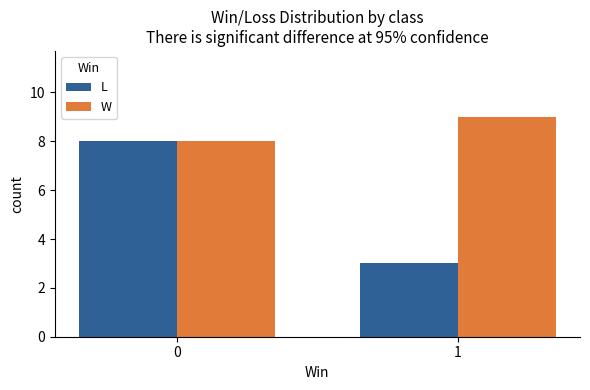

How many L values are between 3 and 8?

2